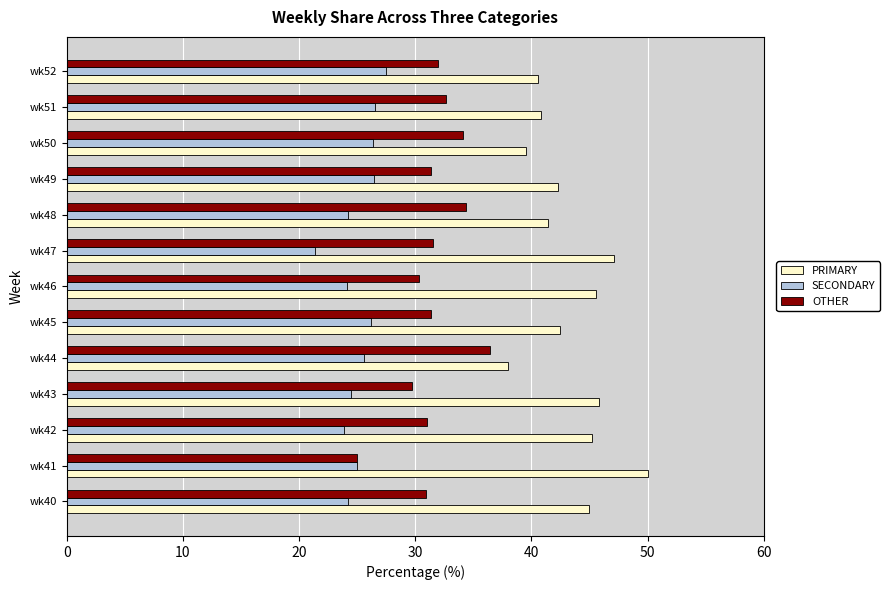

What are all the series names shown in the legend?

PRIMARY, SECONDARY, OTHER